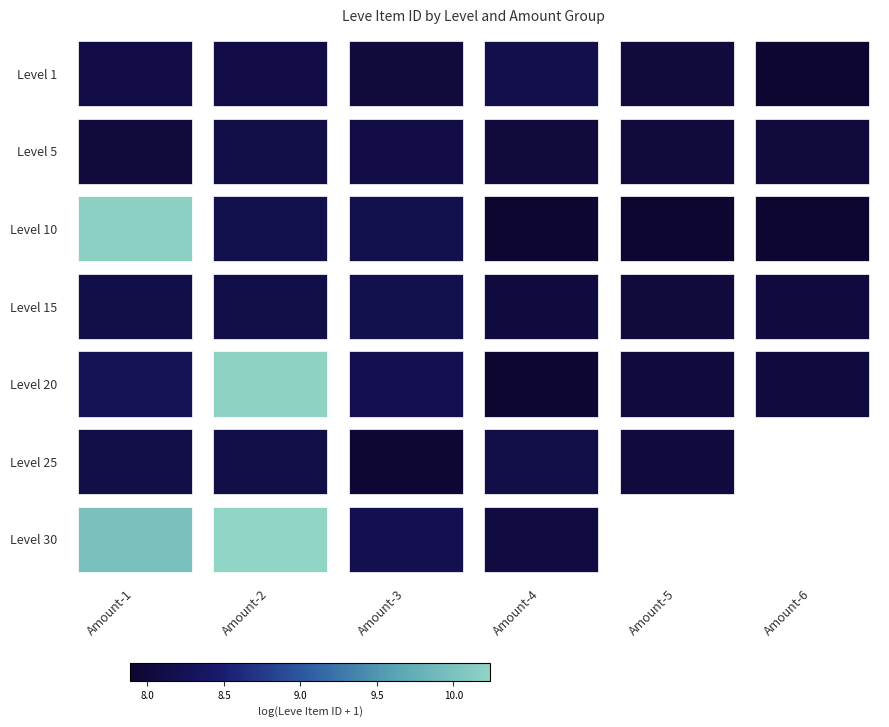

Between Amount-1 and Amount-5, which is larger?

Amount-5